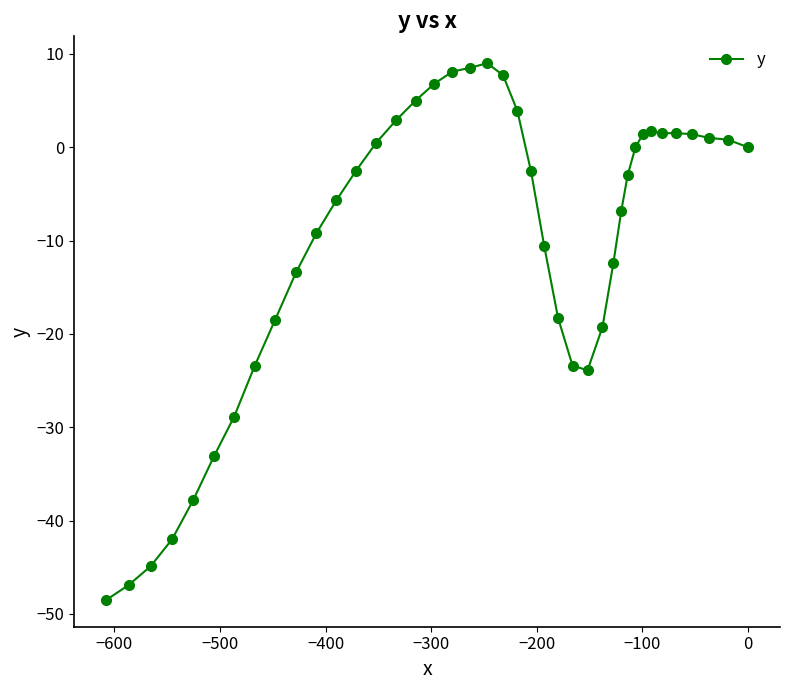

What is the minimum value shown in the chart?

-48.5